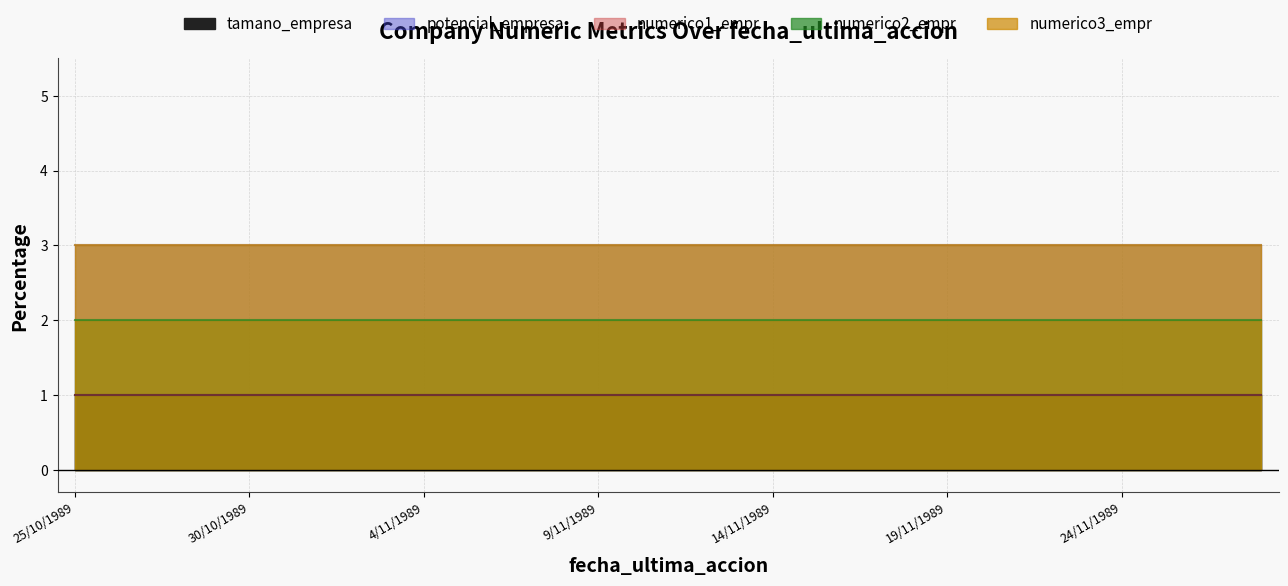

Which category has the highest value across all series?

25/10/1989